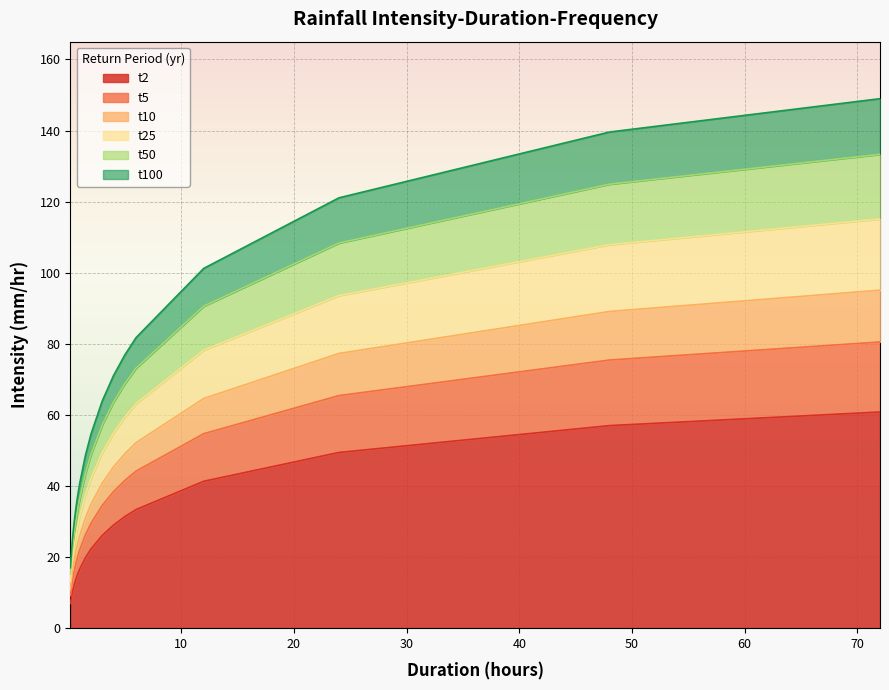

What is the maximum value for t2?

60.8